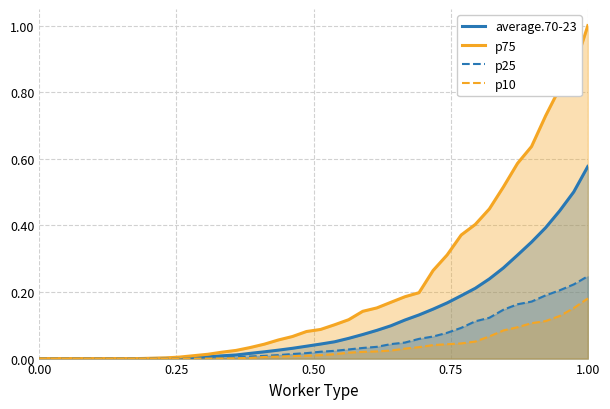

Reading right to left, list all the values displayed in this chart.

average.70-23: 0.6	0.5	0.4	0.4	0.3	0.3	0.3	0.2	0.2	0.2	0.2	0.1	0.1	0.1	0.1	0.1	0.1	0.1	0.1	0.0	0.0	0.0	0.0	0.0	0.0	0.0	0.0	0.0	0.0	0.0	0.0	0.0	0.0	0.0	0.0	0.0	0.0	0.0	0.0	0.0
p75: 1.0	0.9	0.8	0.7	0.6	0.6	0.5	0.4	0.4	0.4	0.3	0.3	0.2	0.2	0.2	0.2	0.1	0.1	0.1	0.1	0.1	0.1	0.1	0.0	0.0	0.0	0.0	0.0	0.0	0.0	0.0	0.0	0.0	0.0	0.0	0.0	0.0	0.0	0.0	0.0
p25: 0.2	0.2	0.2	0.2	0.2	0.2	0.1	0.1	0.1	0.1	0.1	0.1	0.1	0.0	0.0	0.0	0.0	0.0	0.0	0.0	0.0	0.0	0.0	0.0	0.0	0.0	0.0	0.0	0.0	0.0	0.0	0.0	0.0	0.0	0.0	0.0	0.0	0.0	0.0	0.0
p10: 0.2	0.2	0.1	0.1	0.1	0.1	0.1	0.1	0.1	0.0	0.0	0.0	0.0	0.0	0.0	0.0	0.0	0.0	0.0	0.0	0.0	0.0	0.0	0.0	0.0	0.0	0.0	0.0	0.0	0.0	0.0	0.0	0.0	0.0	0.0	0.0	0.0	0.0	0.0	0.0